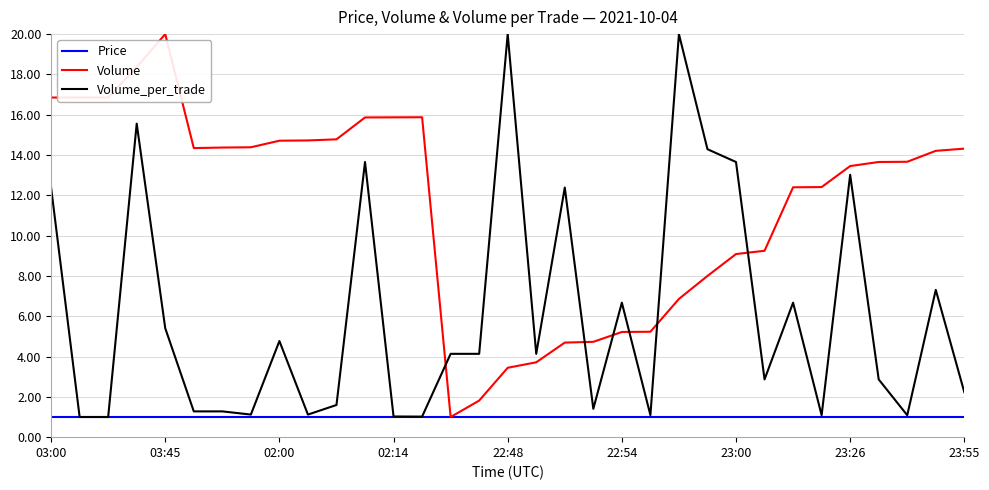

Rank the series by their average value, from lowest to highest.

Price, Volume_per_trade, Volume